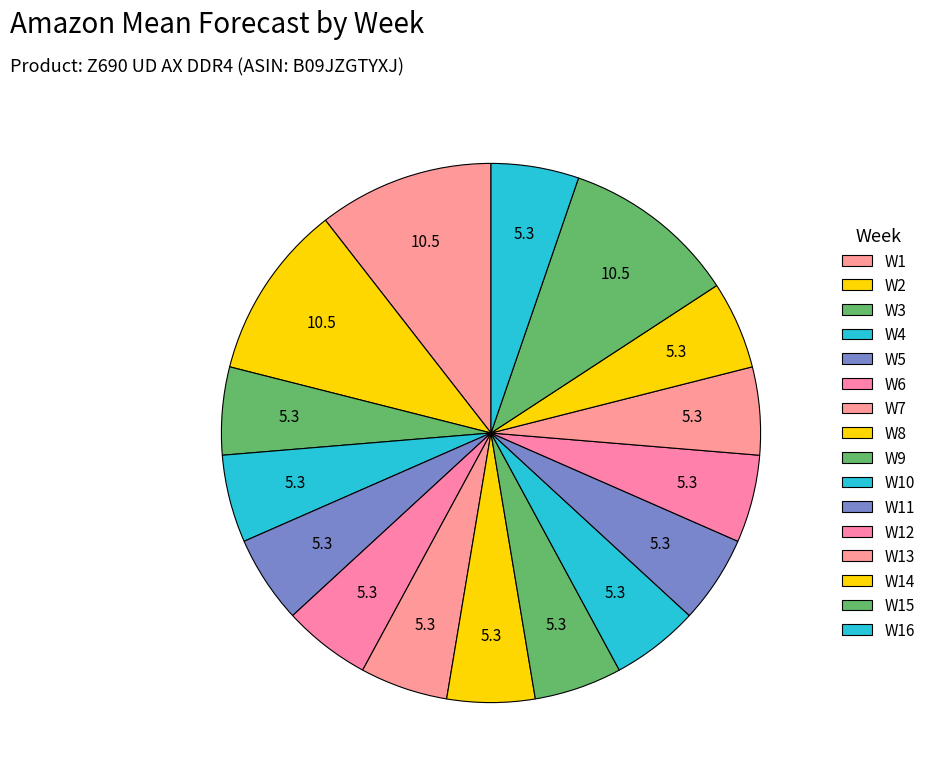

How many segments does this pie chart have?

16